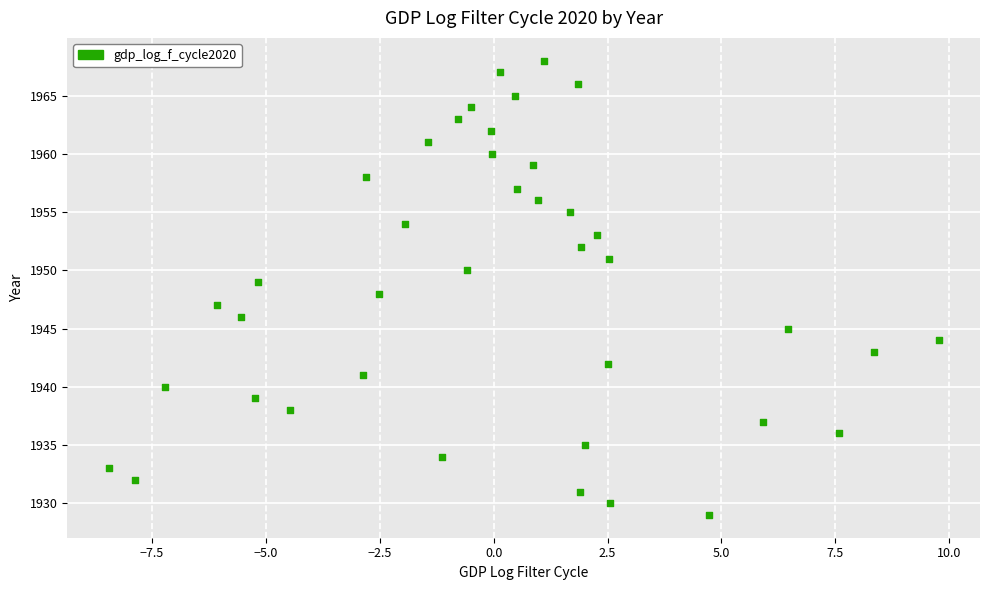

What is the range of Y values (max minus min)?

39